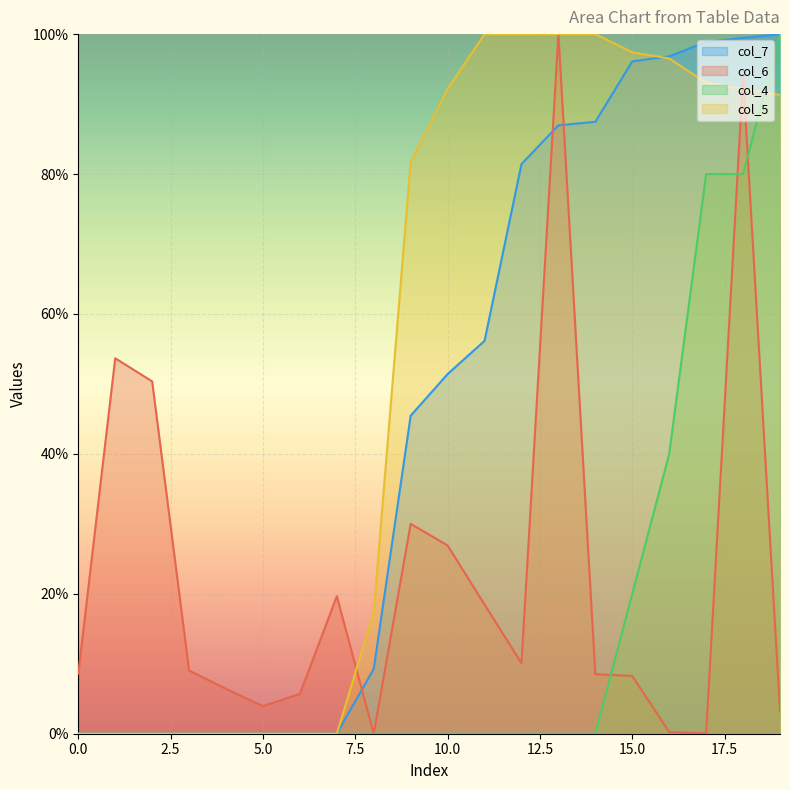

At how many categories does at least one series exceed 0?

20